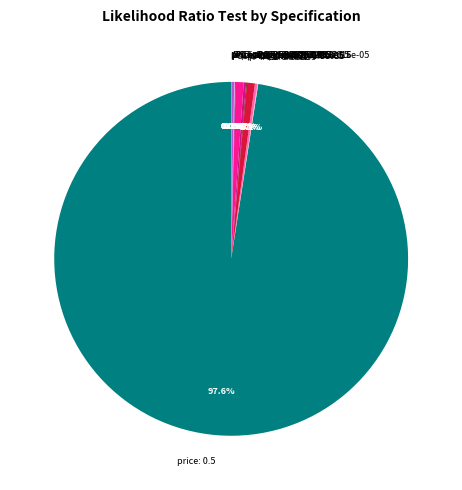

Which slice is the largest?

price: 0.5